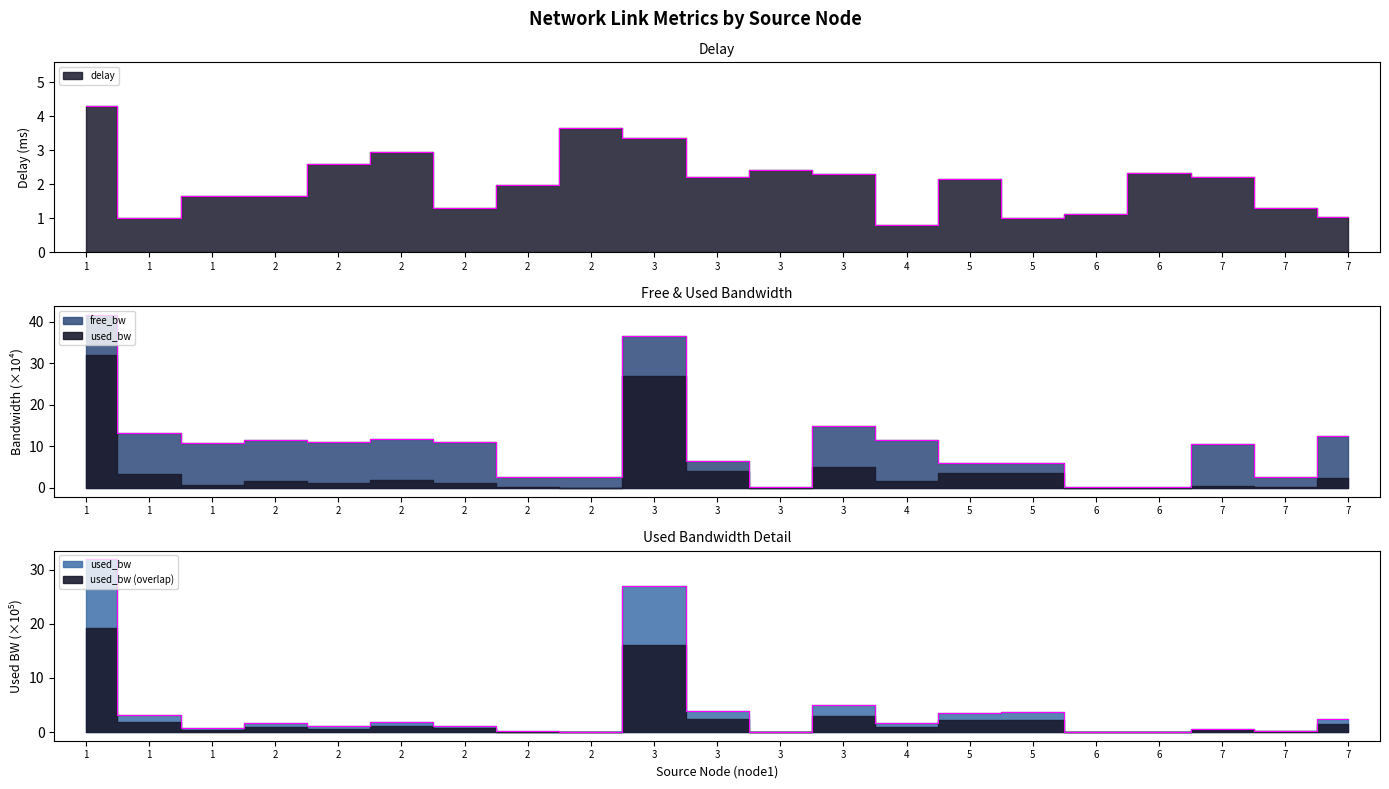

The used_bw_scaled series shows 0.9 at 5. True or false?

False